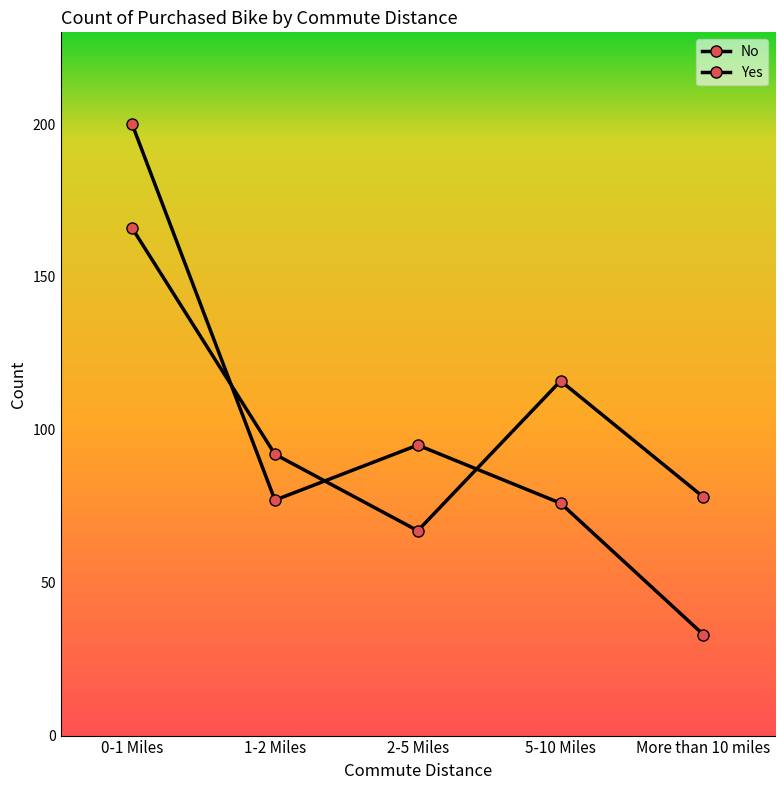

Does the chart have visible grid lines?

No